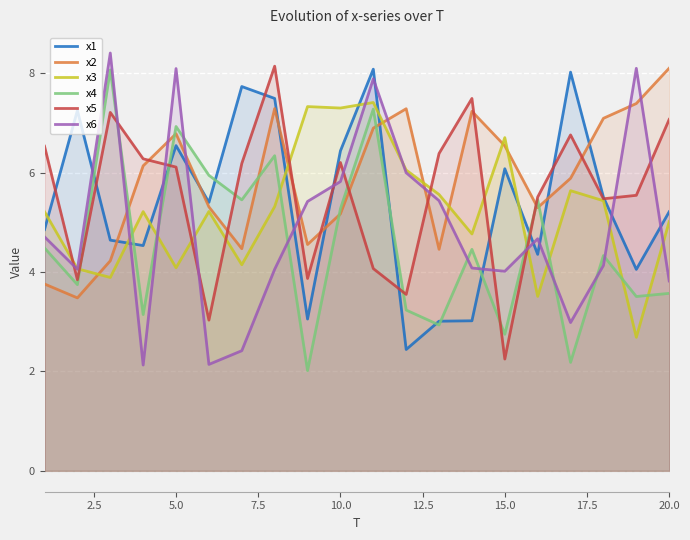

What is the total value across all series at 5.0?

38.6